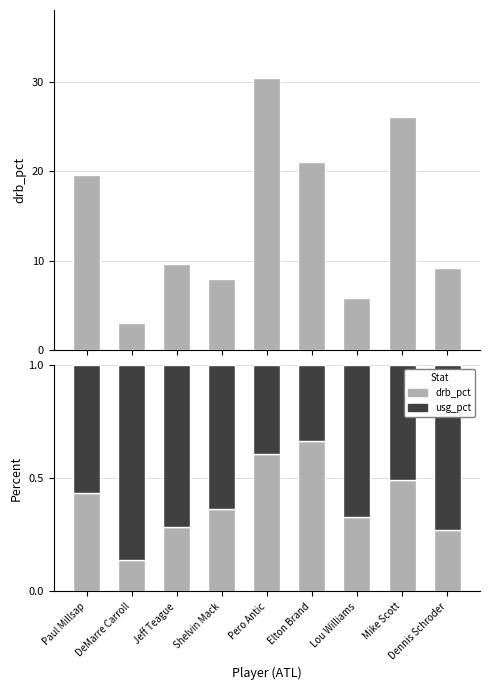

What are all the series names shown in the legend?

drb_pct, usg_pct